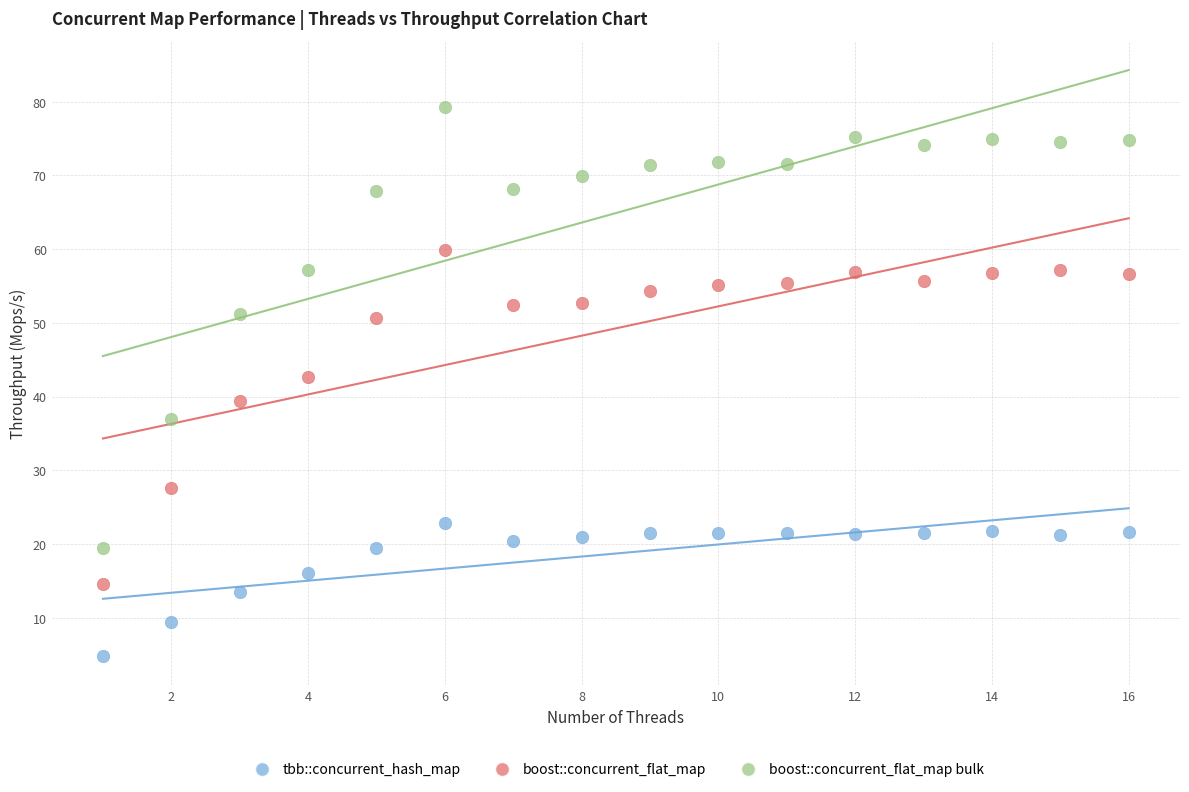

Which series has the widest spread of Y values?

boost::concurrent_flat_map bulk